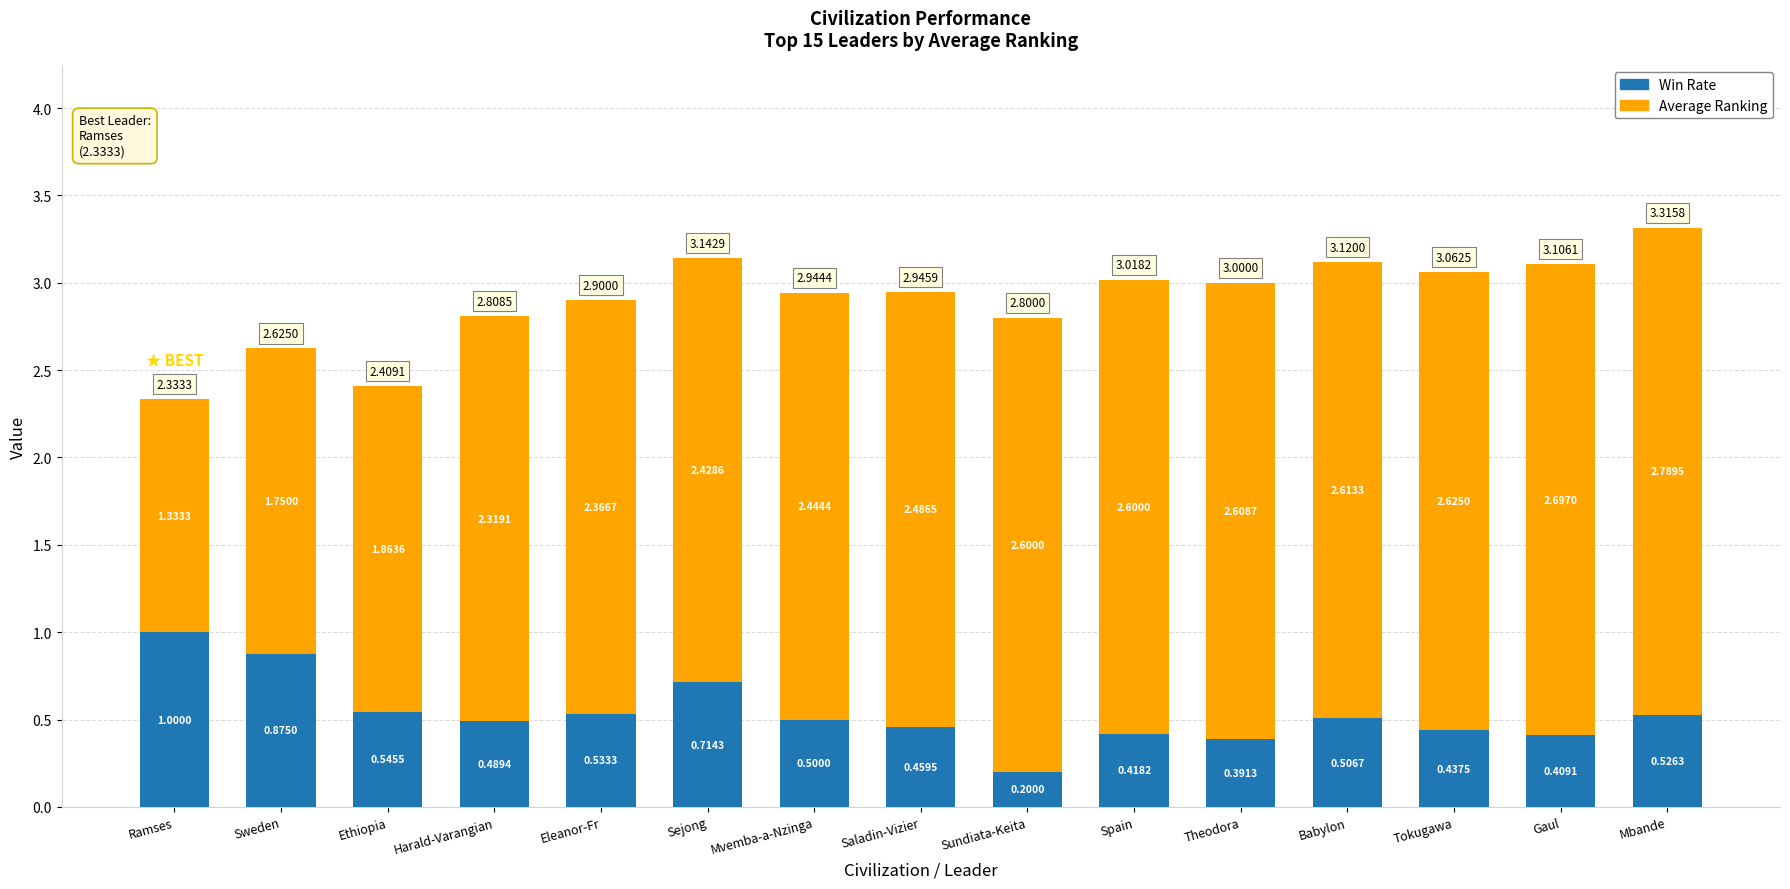

Rank the categories by Win Rate value from lowest to highest.

Sundiata-Keita, Theodora, Gaul, Spain, Tokugawa, Saladin-Vizier, Harald-Varangian, Mvemba-a-Nzinga, Babylon, Mbande, Eleanor-Fr, Ethiopia, Sejong, Sweden, Ramses